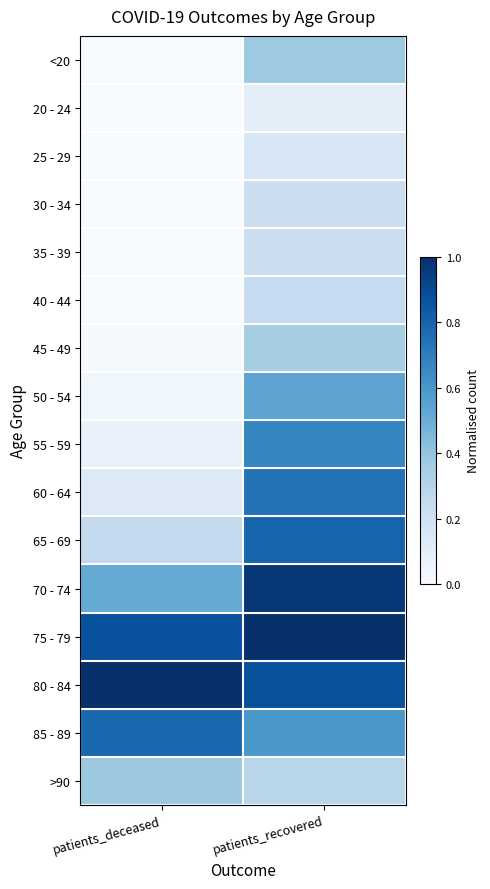

At patients_deceased, list the series in order from smallest to largest.

25 - 29, 20 - 24, 30 - 34, <20, 35 - 39, 40 - 44, 45 - 49, 50 - 54, 55 - 59, 60 - 64, 65 - 69, >90, 70 - 74, 85 - 89, 75 - 79, 80 - 84